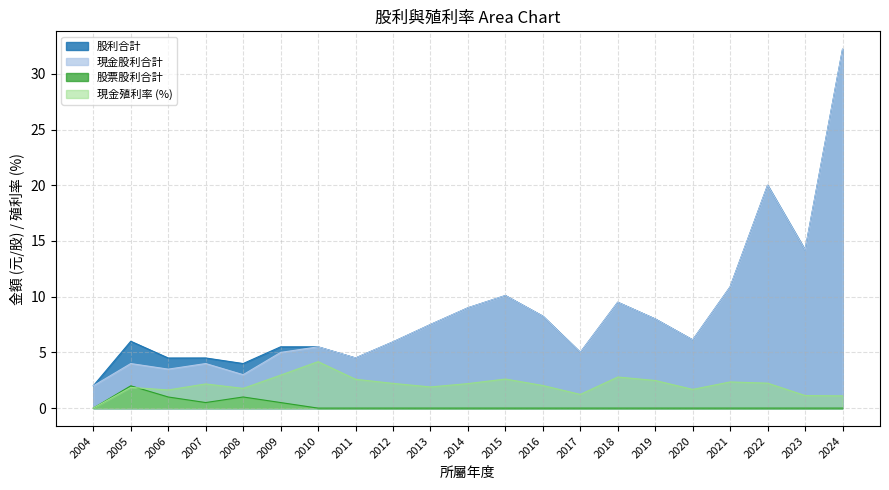

True or false: 現金股利合計 has a value of 2.0 at 2004.

True